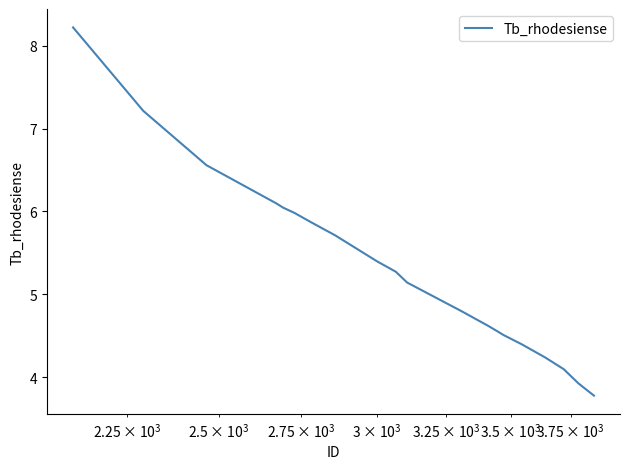

What is the smallest value displayed?

3.8